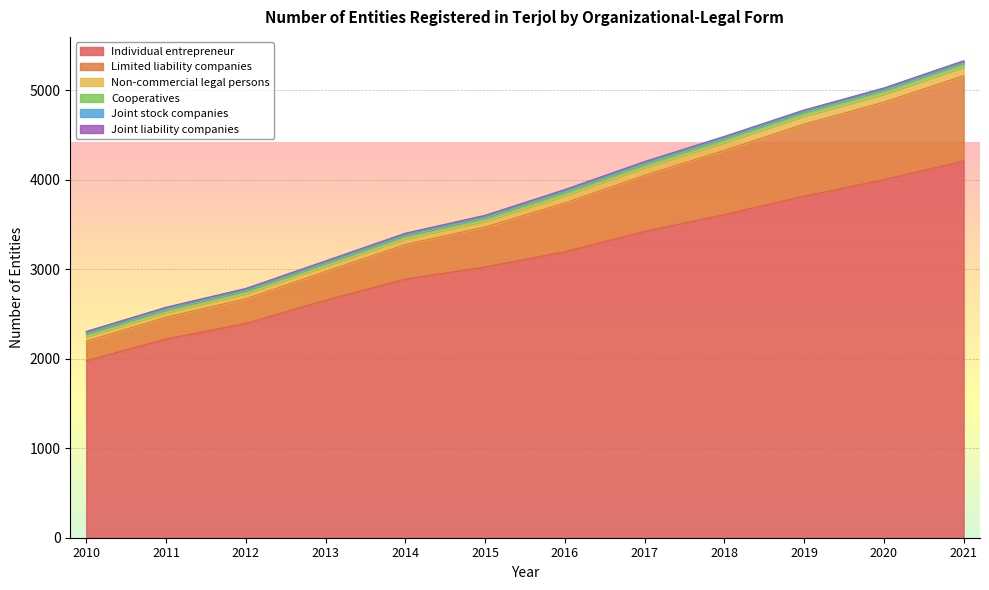

True or false: Joint liability companies has more than 0 interior local peaks.

False